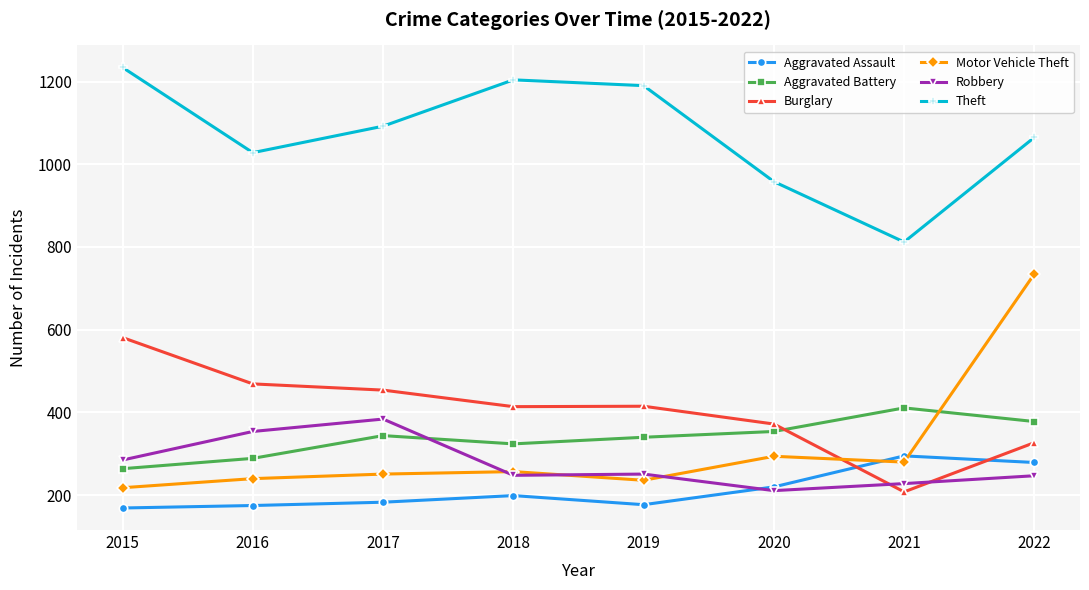

What is the minimum value shown in the chart?

169